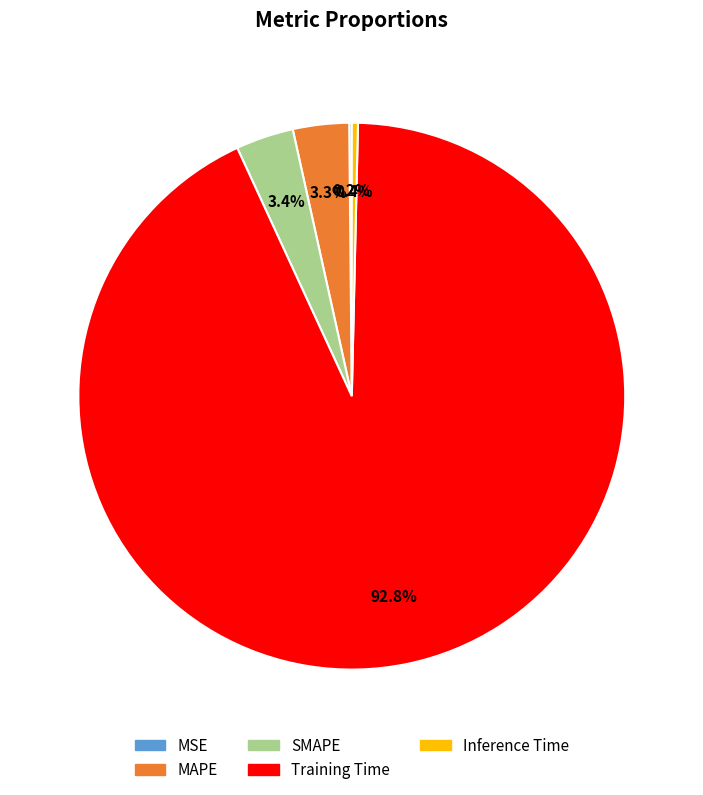

To the nearest percent, what is the difference between the Training Time and MAPE slice percentages?

89%